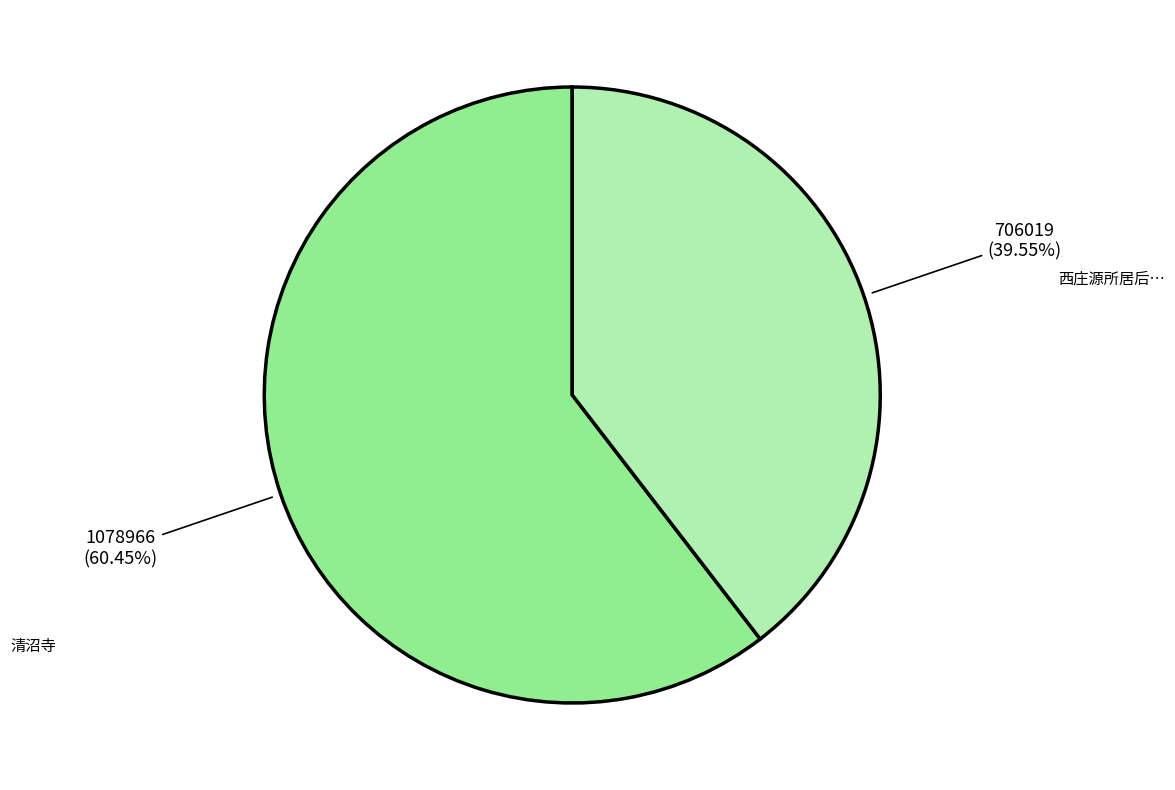

Count the number of slices in the pie.

2